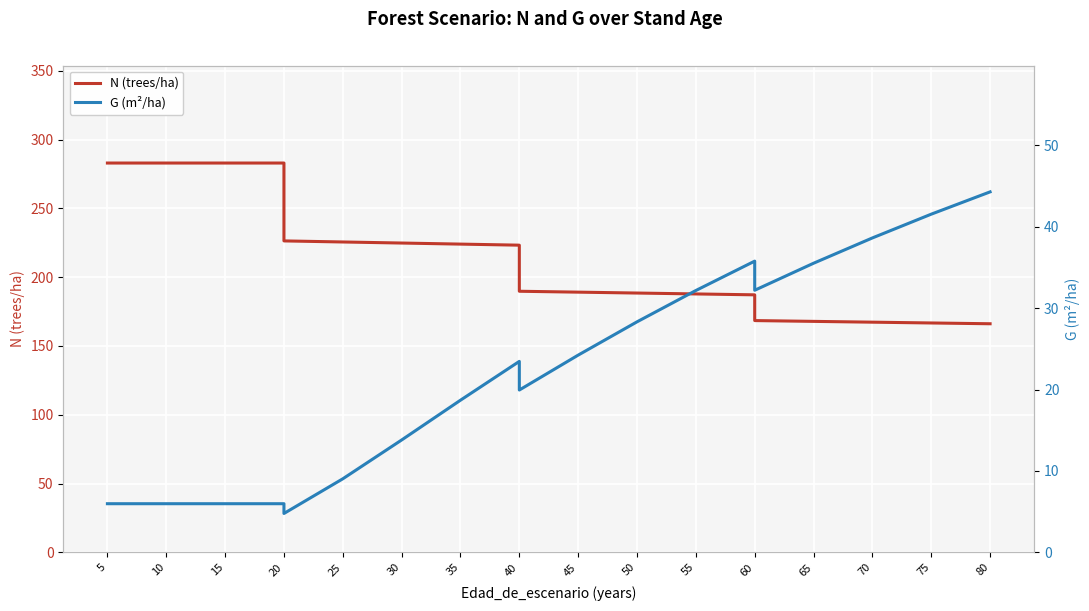

What is the value of the G (m²/ha) point at the 10th from the left?

23.5